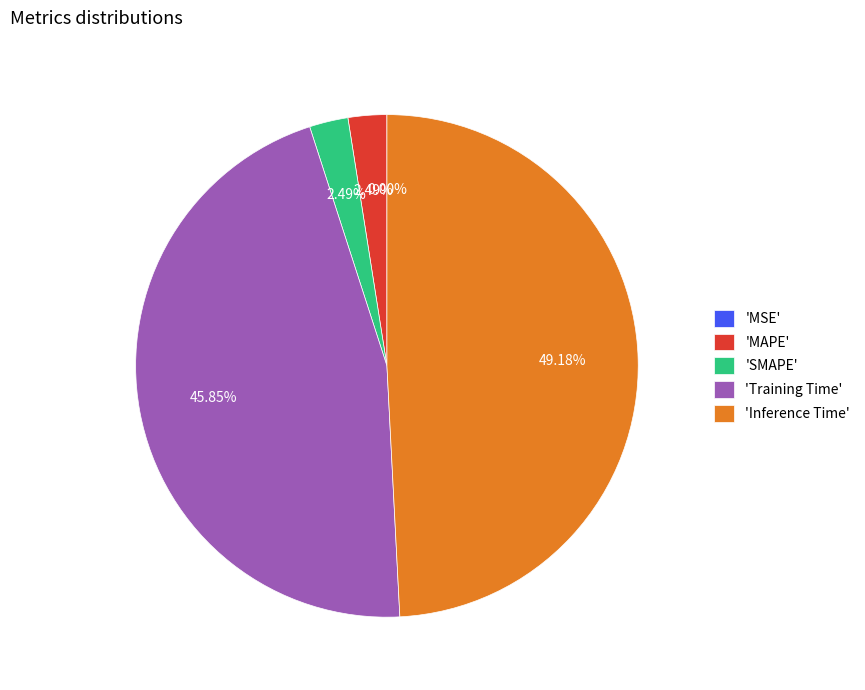

Which category has the biggest portion of the pie?

'Inference Time'